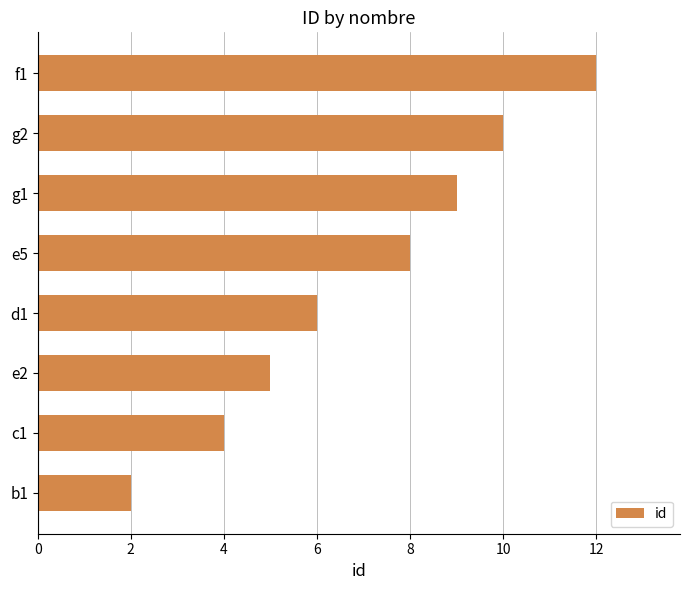

What is the maximum value shown in the chart?

12